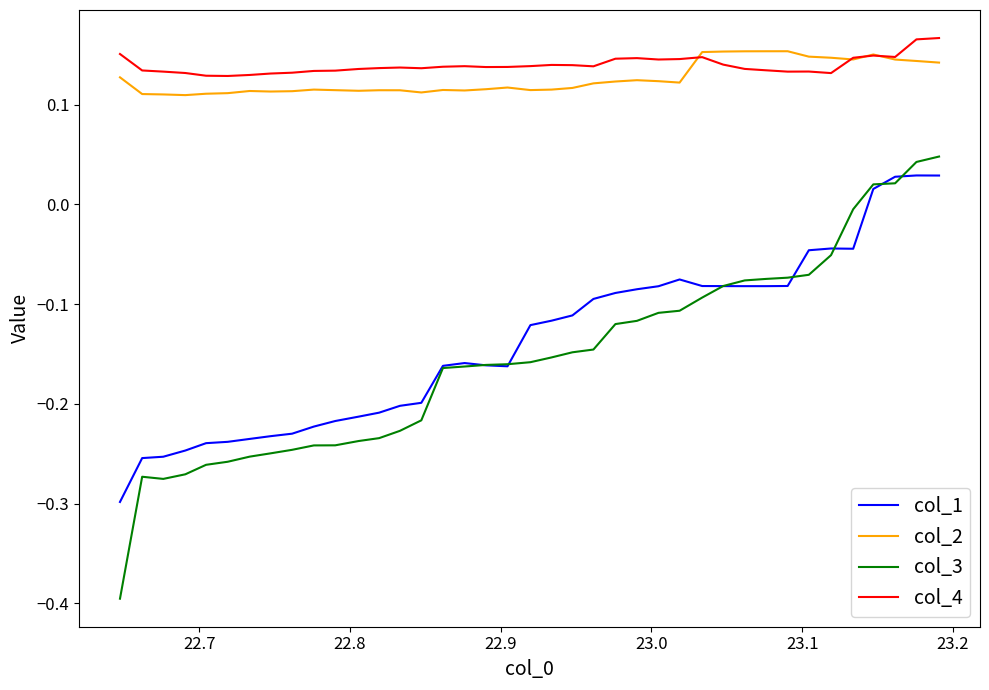

True or false: col_3 and col_4 intersect in this chart.

False